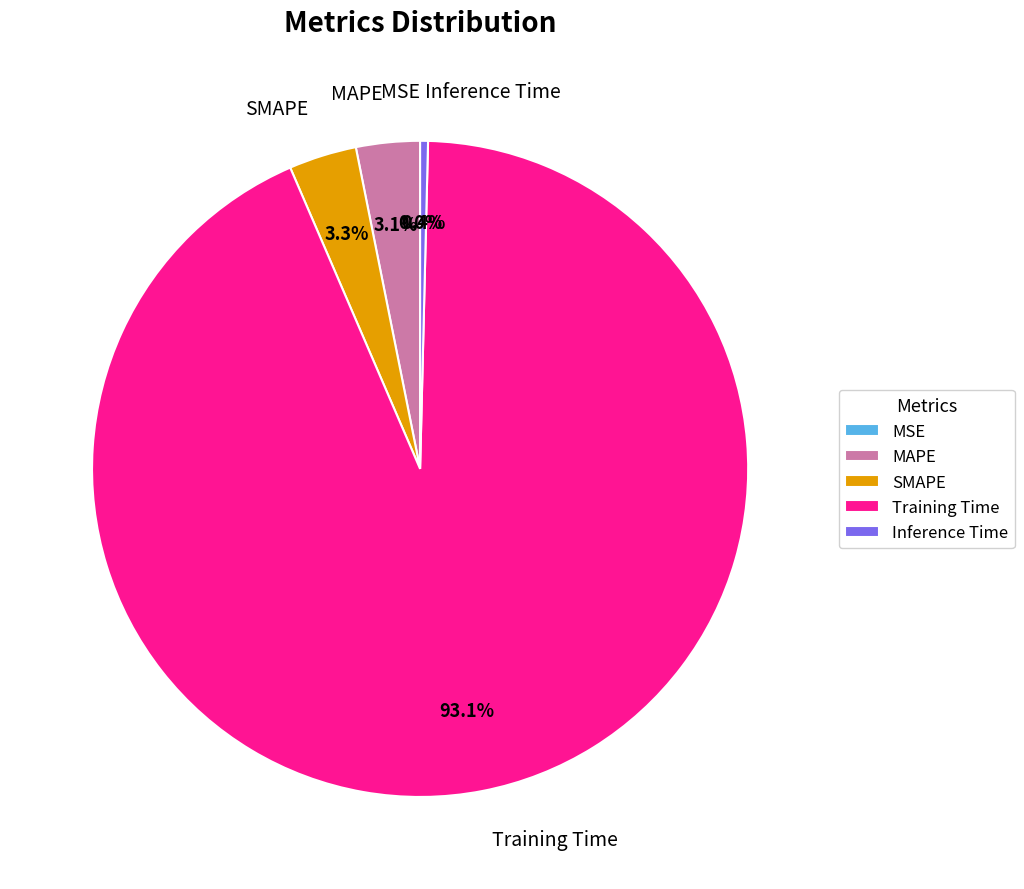

To the nearest percent, what is the average slice percentage?

20%